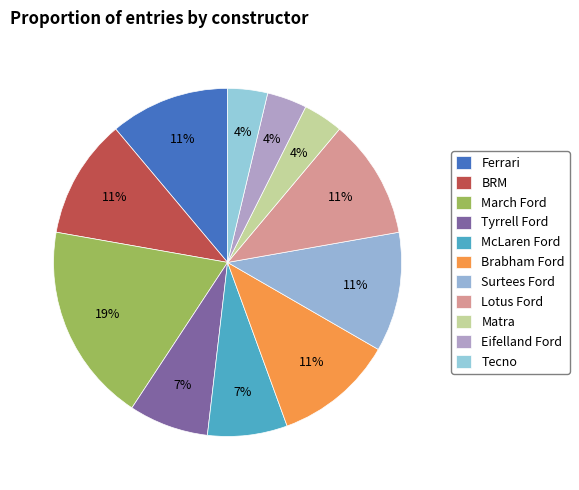

To the nearest percent, what is the difference between the largest and smallest slice percentages?

15%